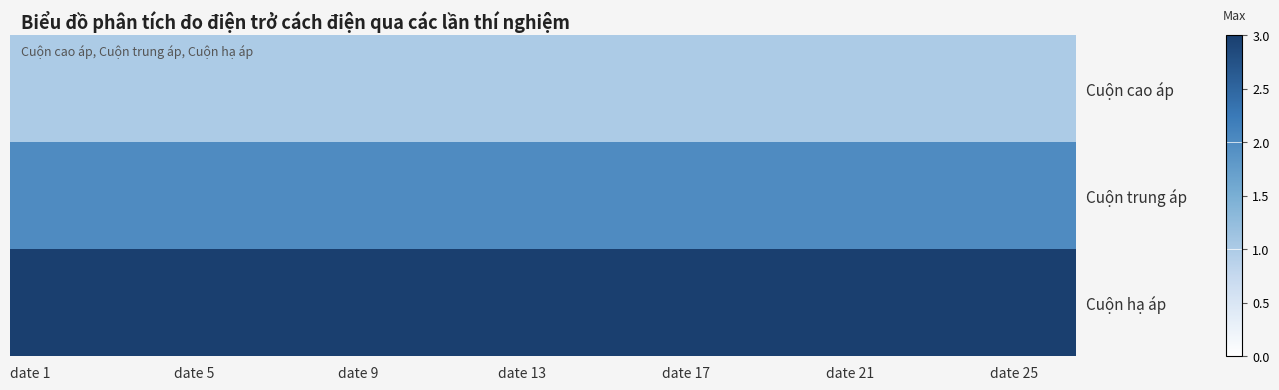

At how many categories does at least one series exceed 1?

26